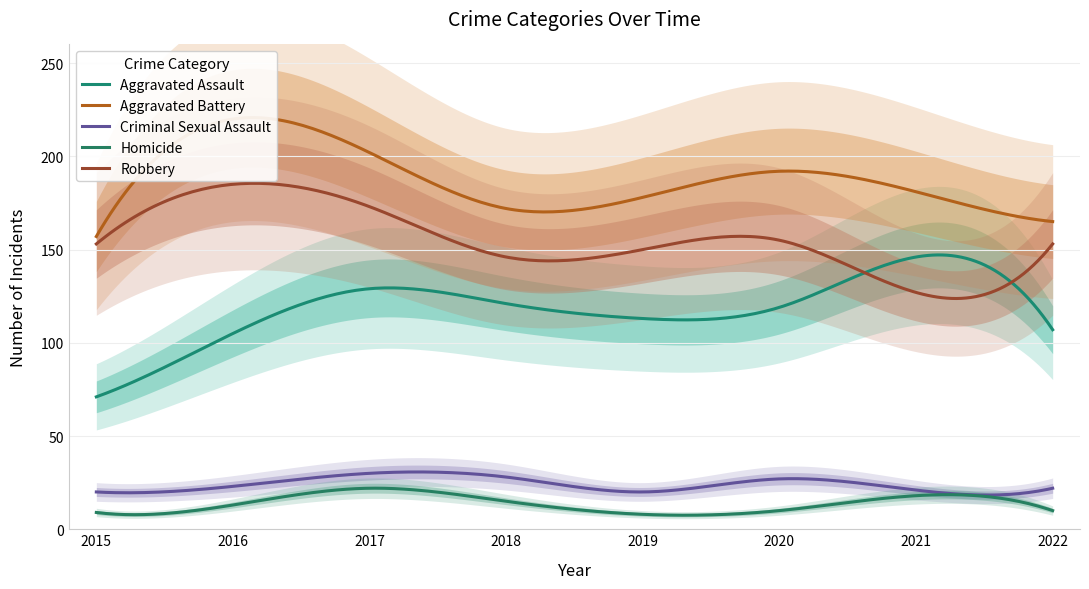

The Homicide series shows 9 at 2021. True or false?

False